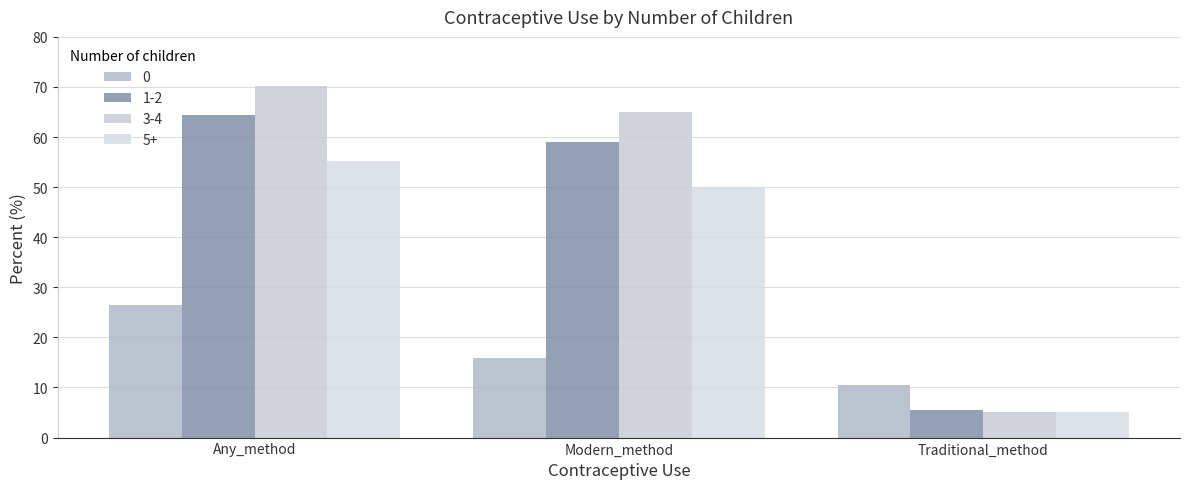

What is the sum of all 0 values?

52.8